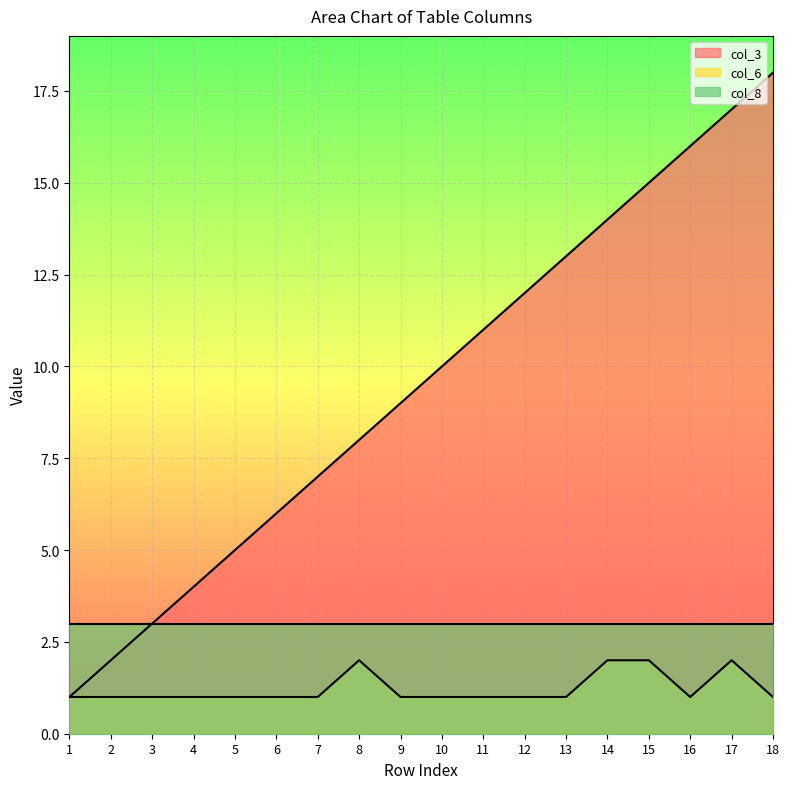

How many categories are shown in the chart?

18